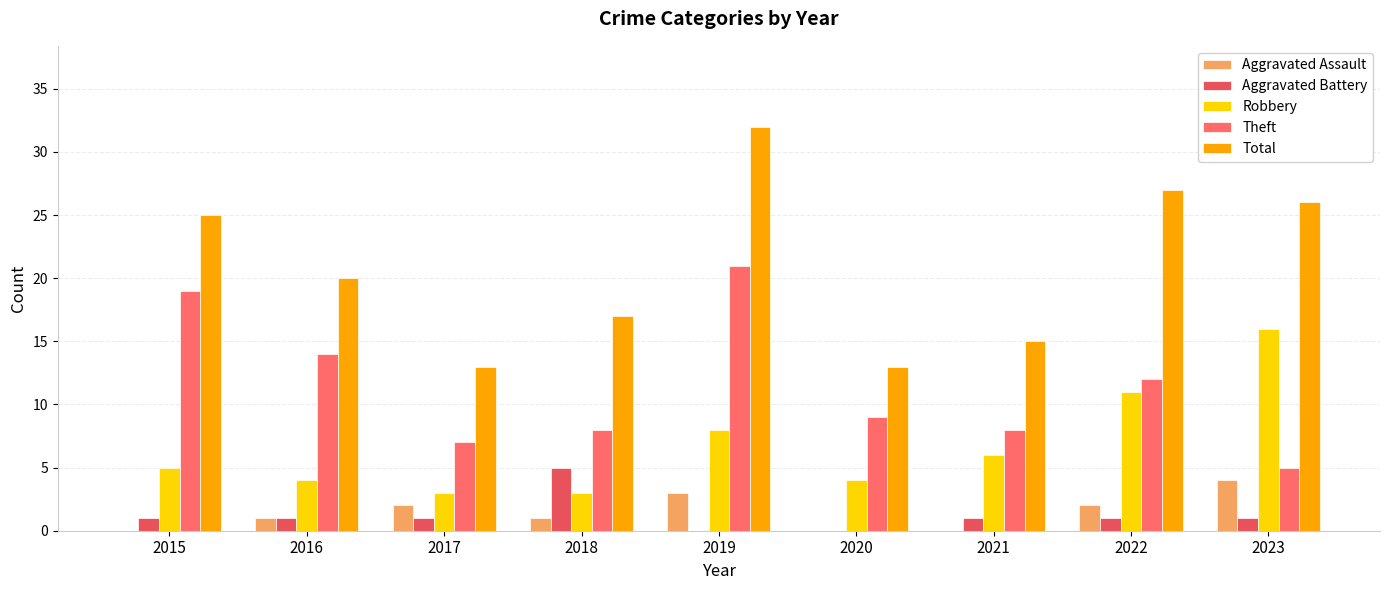

What is the sum of all Theft values?

103